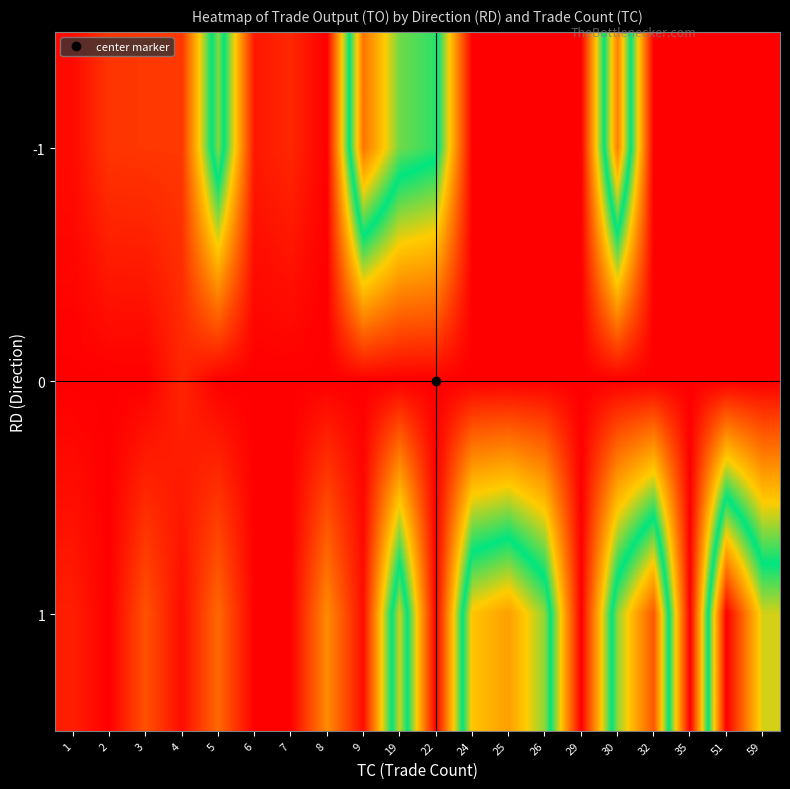

Reading right to left, what are all the values shown in this chart?

-1: 59=0	51=0	35=0	32=0	30=1285040	29=0	26=0	25=0	24=0	22=859180	19=930840	9=1314630	8=0	7=104980	6=66250	5=955710	4=148790	3=147380	2=142200	1=31180
0: 59=0	51=0	35=0	32=0	30=0	29=0	26=0	25=0	24=0	22=0	19=0	9=0	8=0	7=0	6=0	5=0	4=100440	3=0	2=0	1=0
1: 59=1036740	51=1626970	35=0	32=1393450	30=962040	29=0	26=960600	25=1204260	24=1105680	22=0	19=1029750	9=38490	8=372390	7=0	6=0	5=279000	4=33190	3=218900	2=0	1=79800